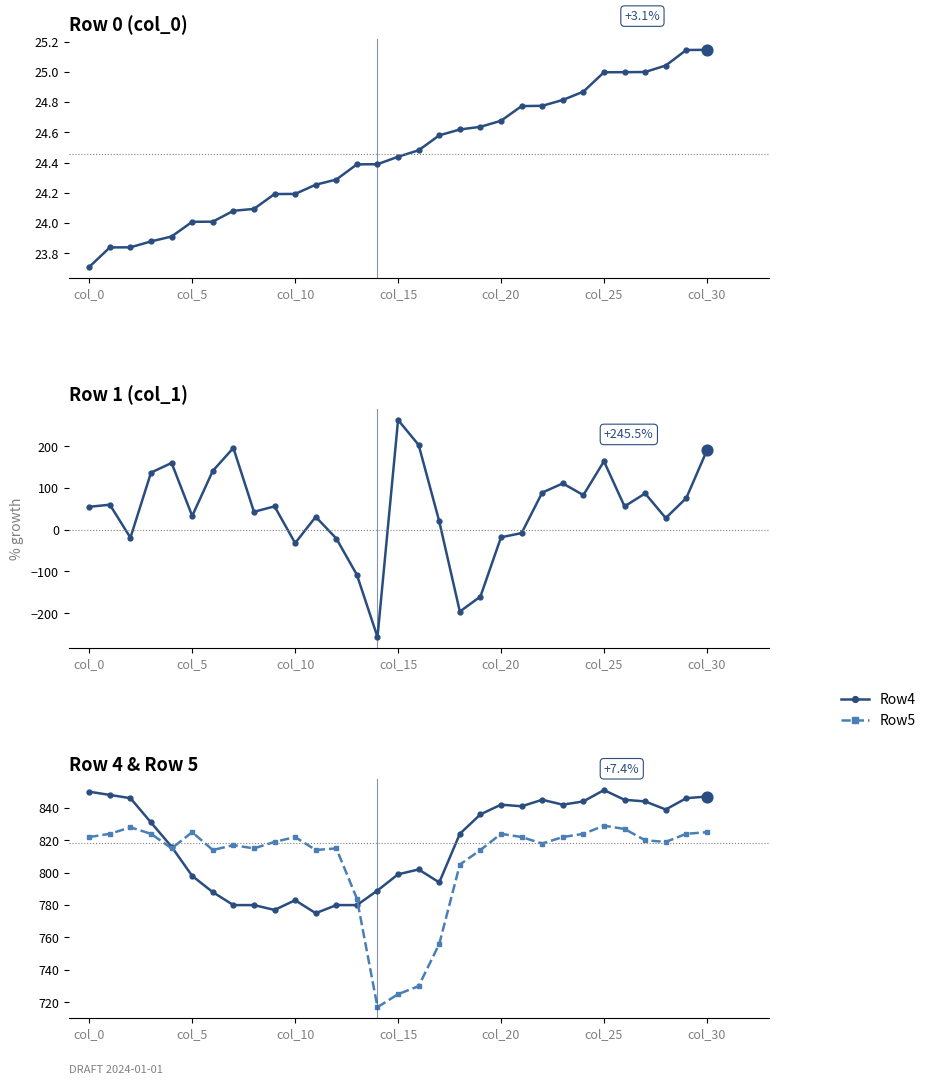

Which series has the largest Y range (max minus min)?

Row1